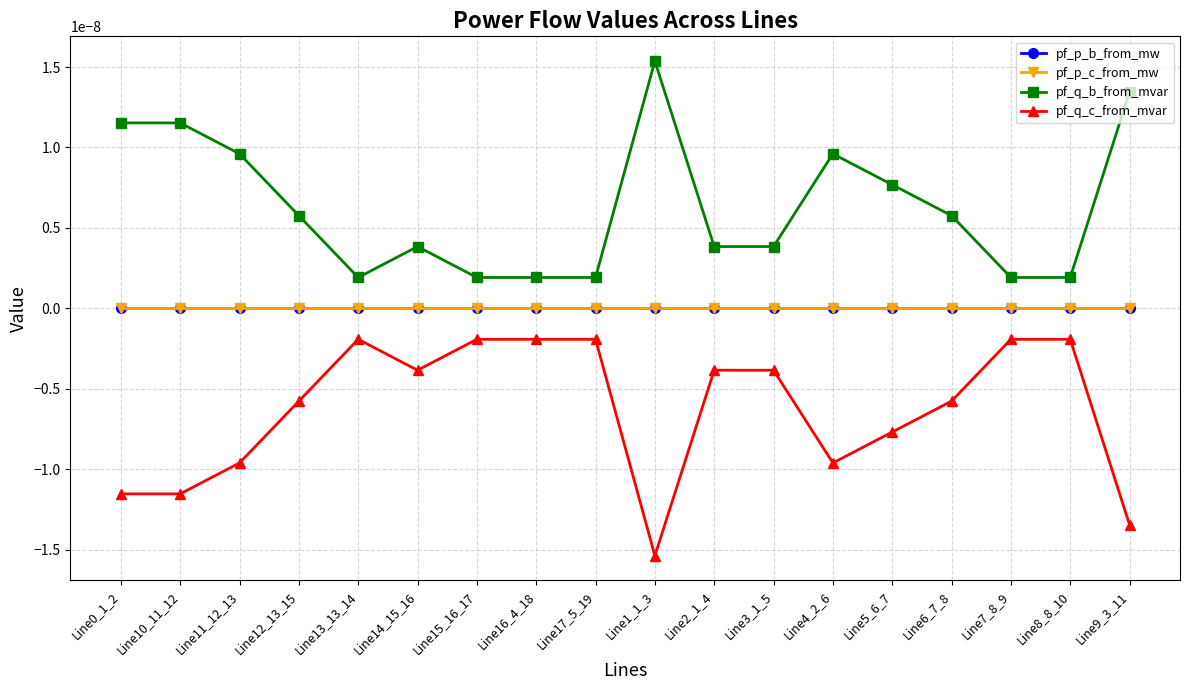

At which category does pf_q_c_from_mvar reach its first local valley?

Line14_15_16